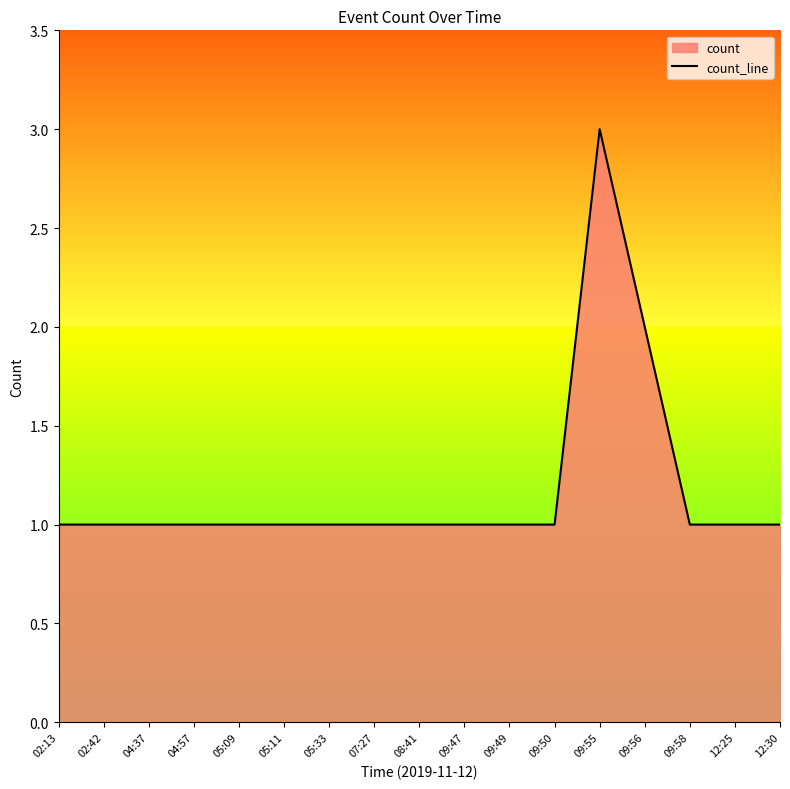

How many lines are shown in the chart?

1